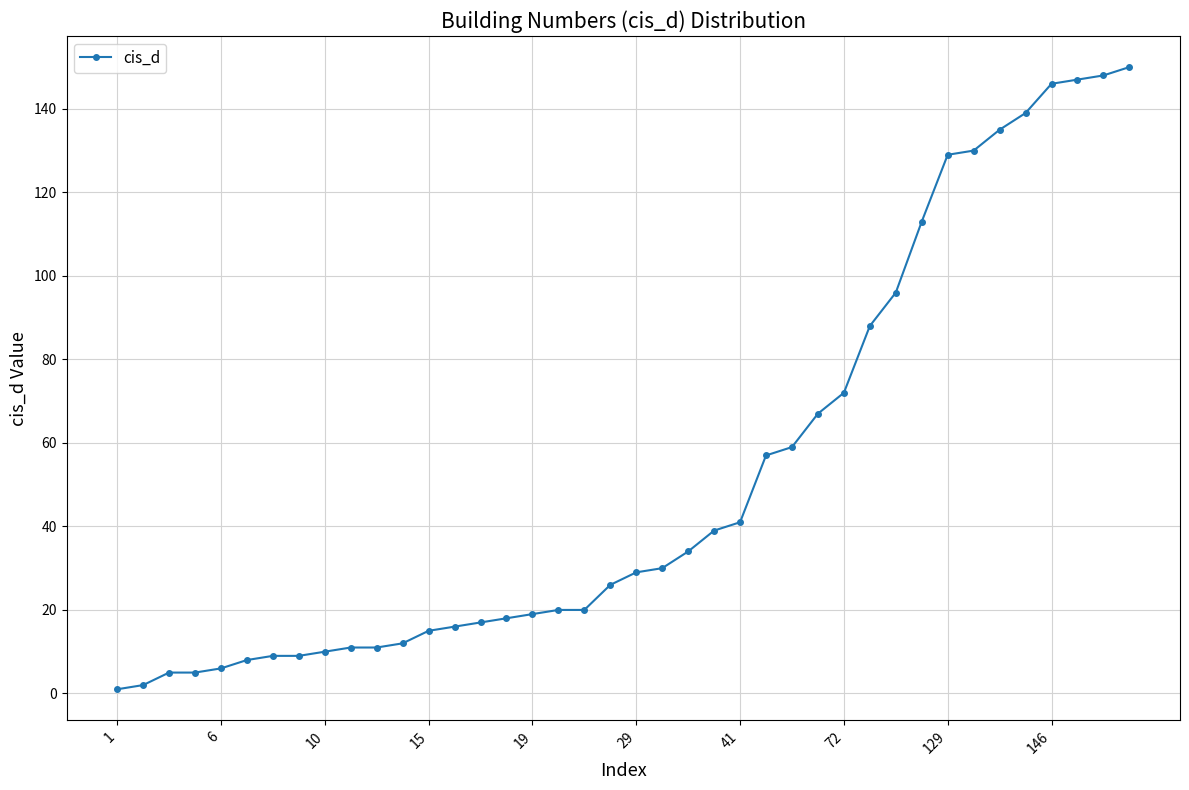

What is the difference between the maximum and second lowest values?

148